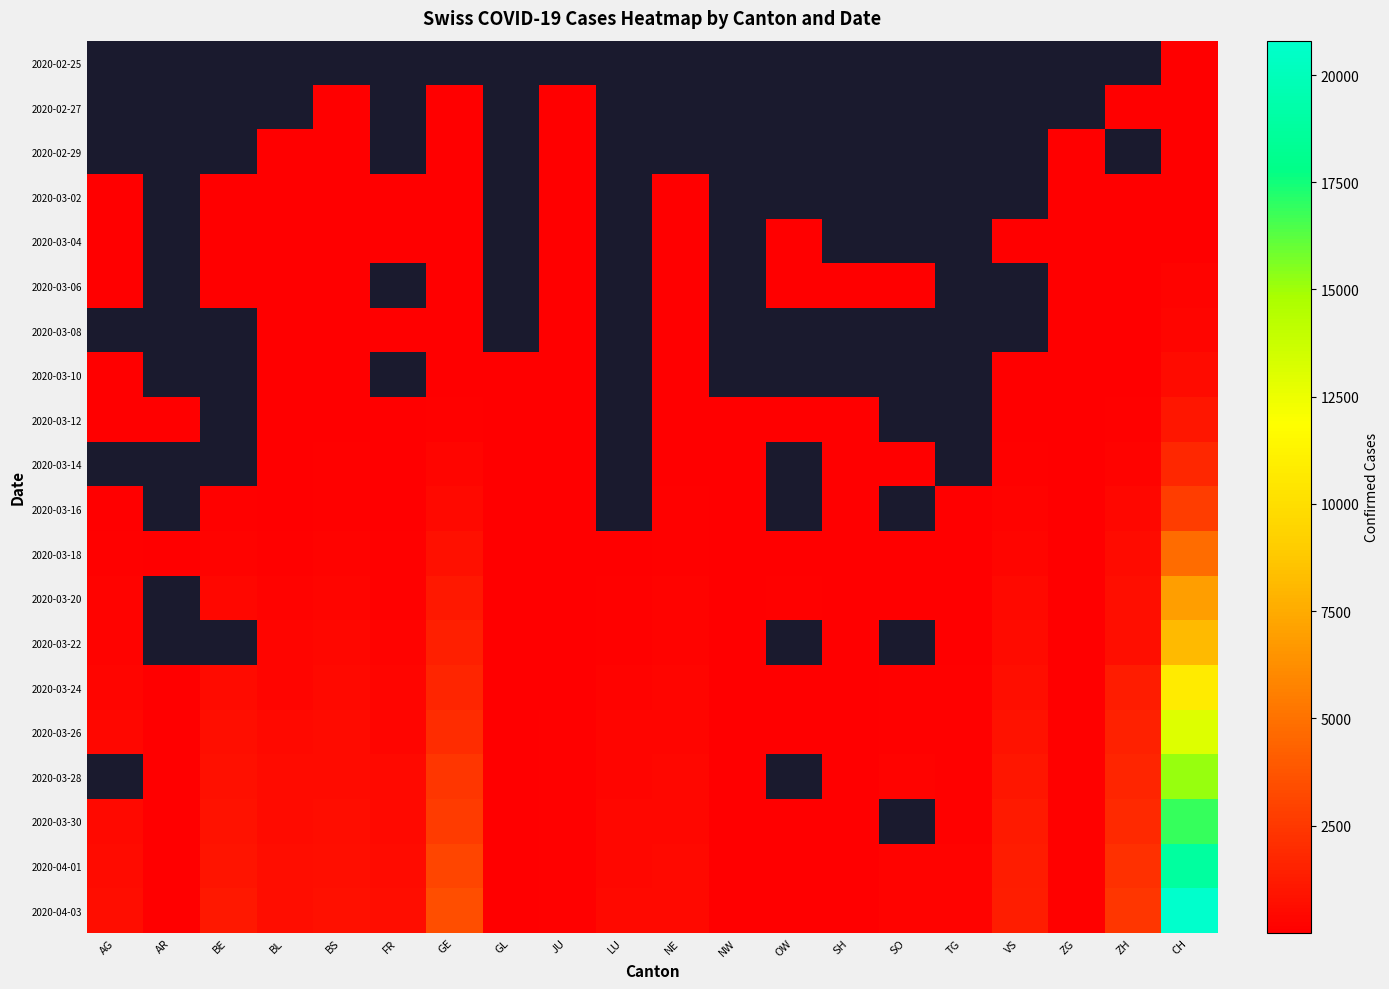

At which category is the sum across all series the highest?

CH